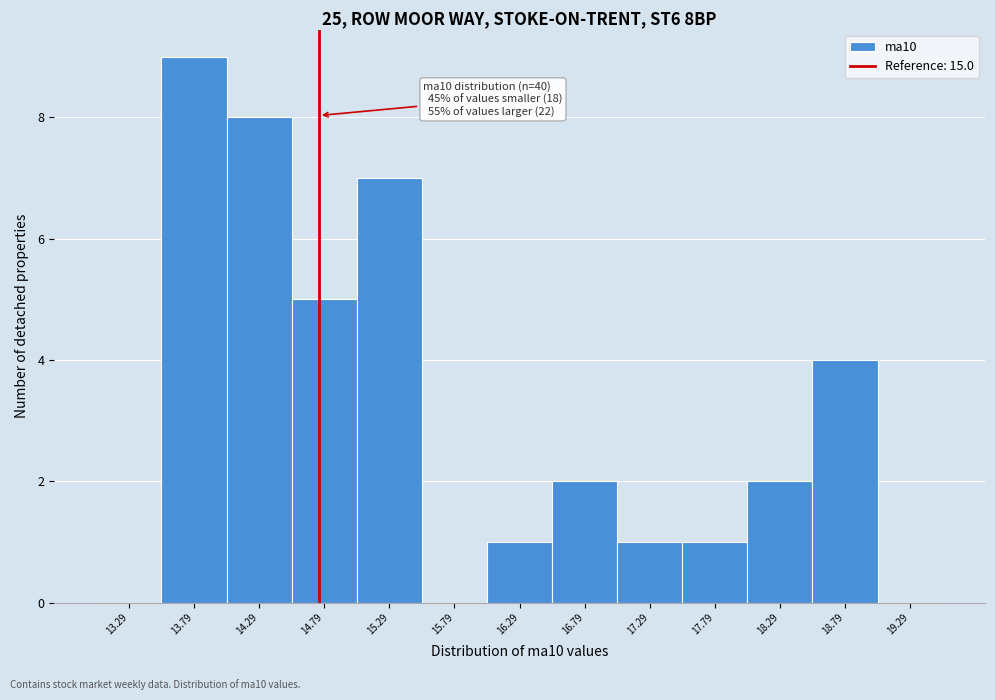

Reading left to right, list all the values displayed in this chart.

13.29=0	13.79=9	14.29=8	14.79=5	15.29=7	15.79=0	16.29=1	16.79=2	17.29=1	17.79=1	18.29=2	18.79=4	19.29=0